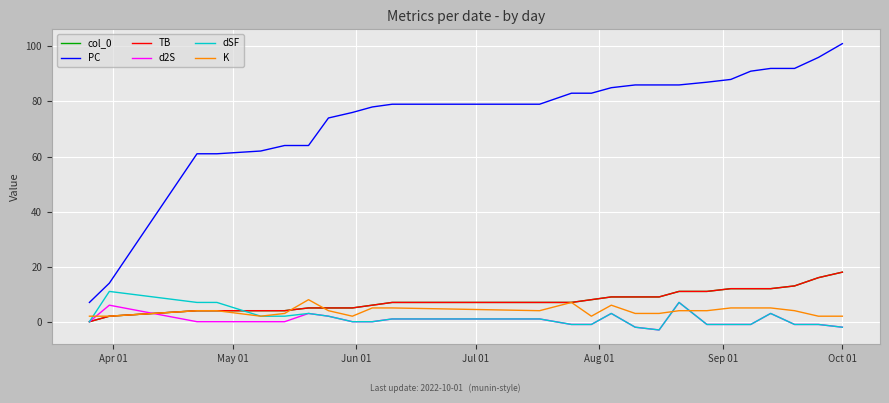

Does the chart have visible grid lines?

Yes